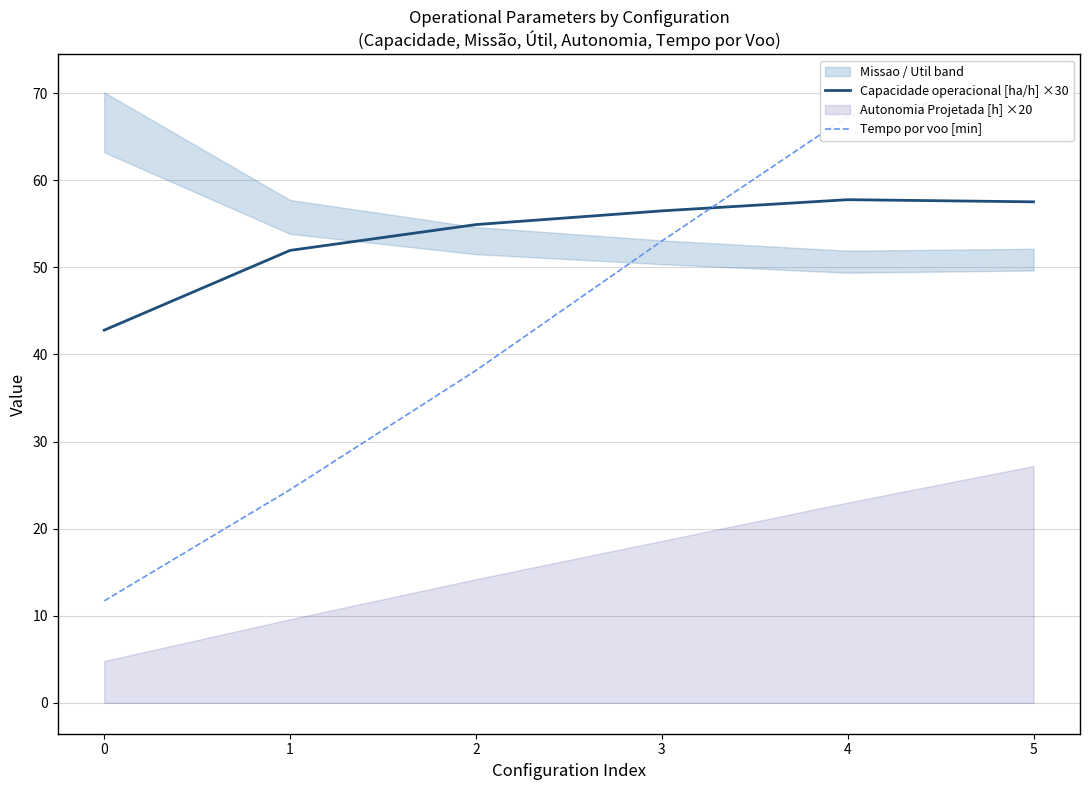

What is the sum of all Capacidade operacional [ha/h] ×30 values?

321.5